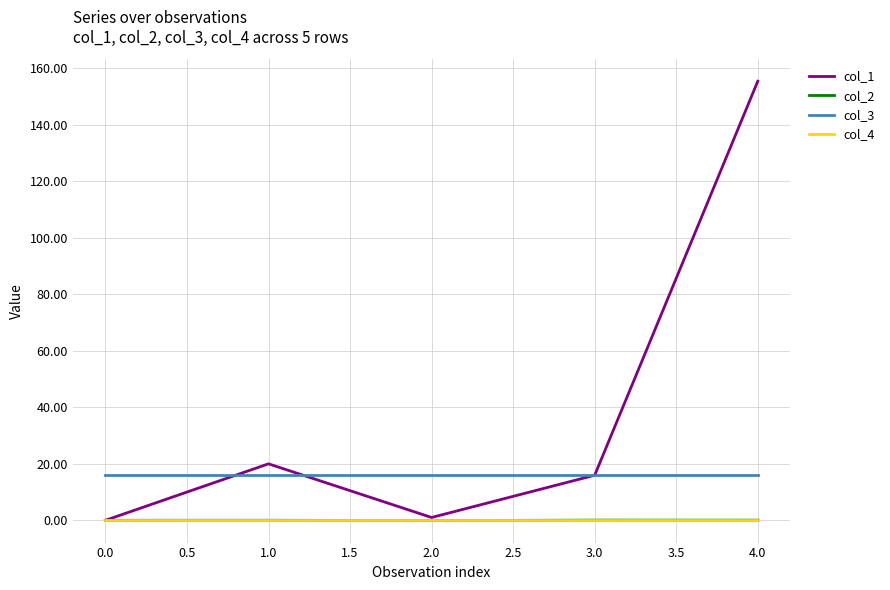

What is the average value of the col_1 series?

38.4